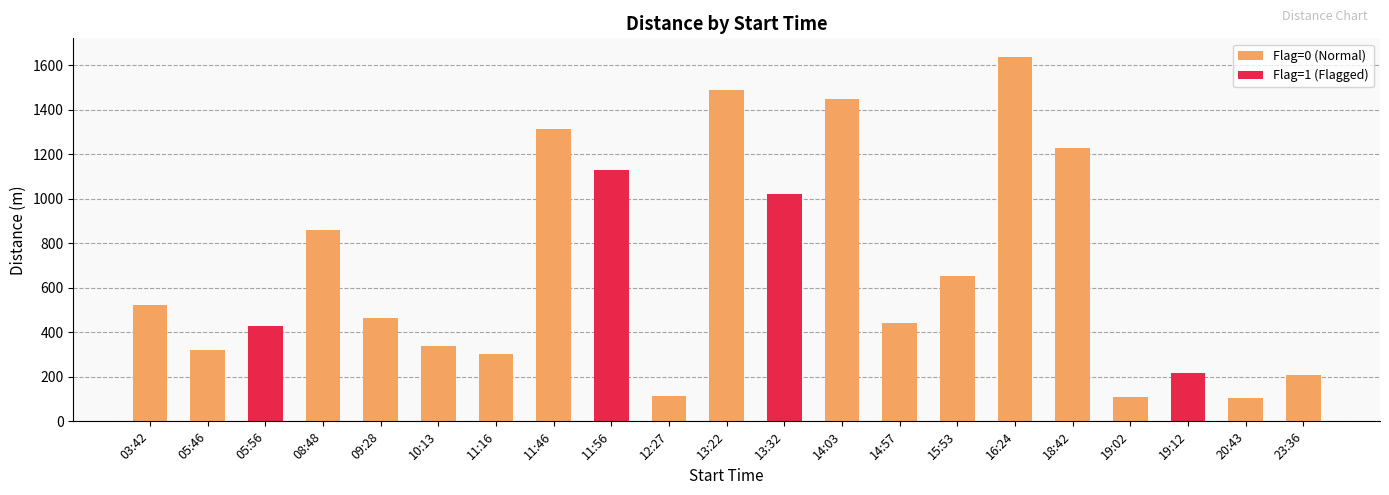

The chart shows a value of 78 at 12:27. True or false?

False